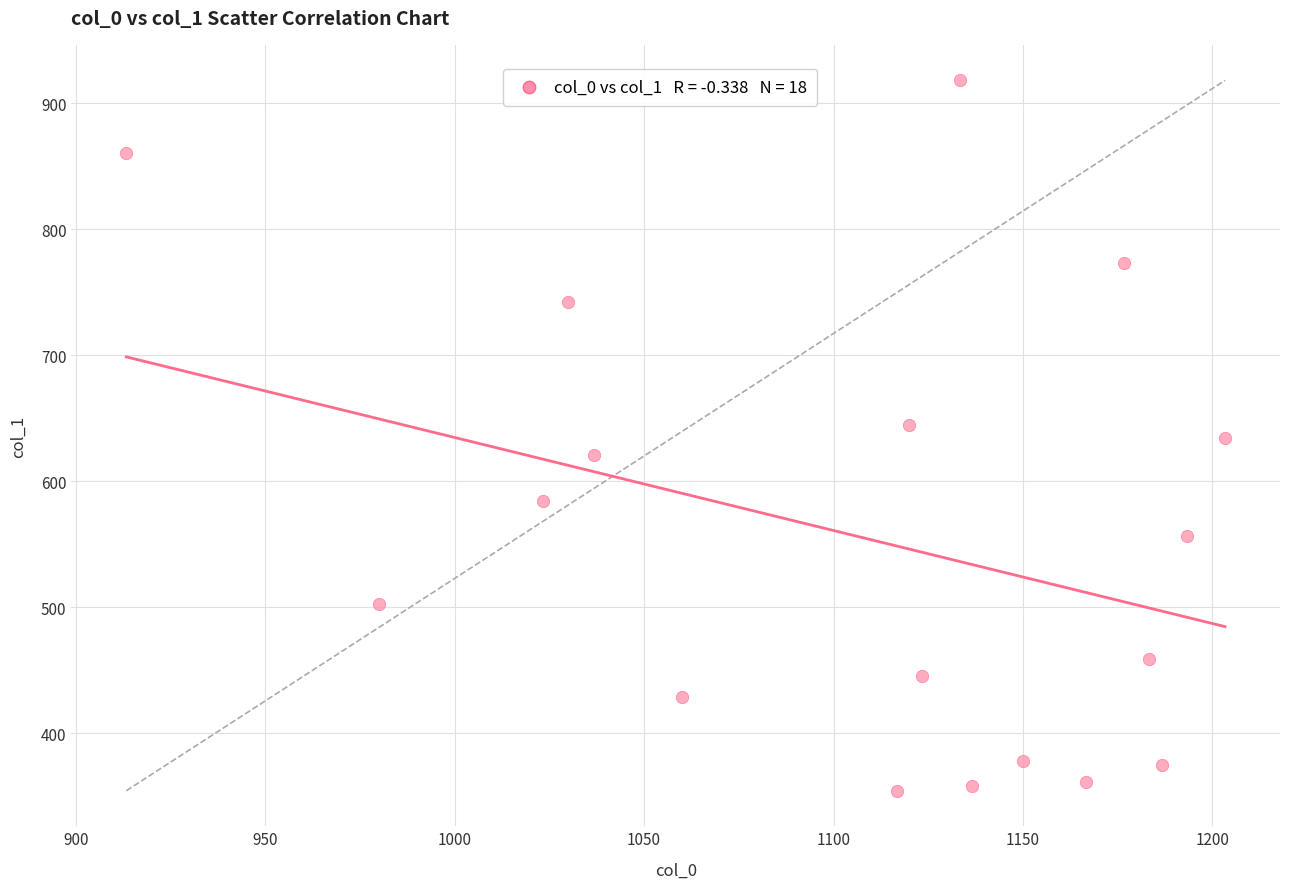

What is the range of X values (max minus min)?

290.0